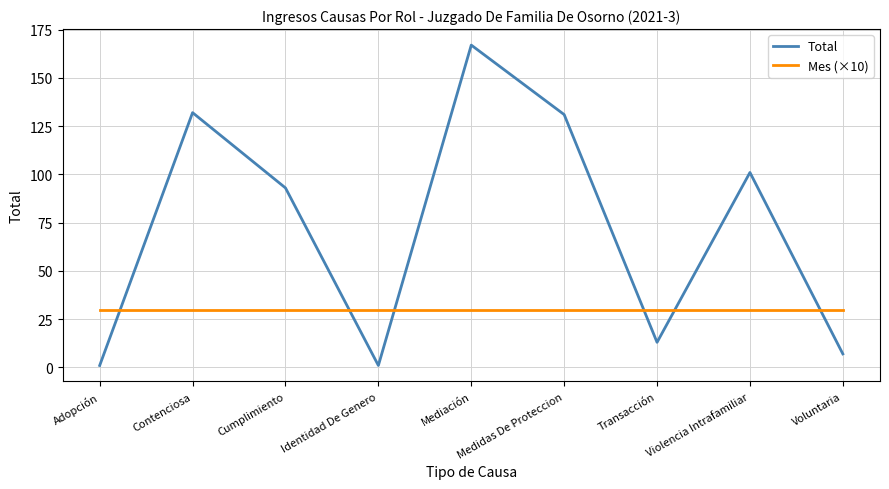

Which series has the largest total across all categories?

Total